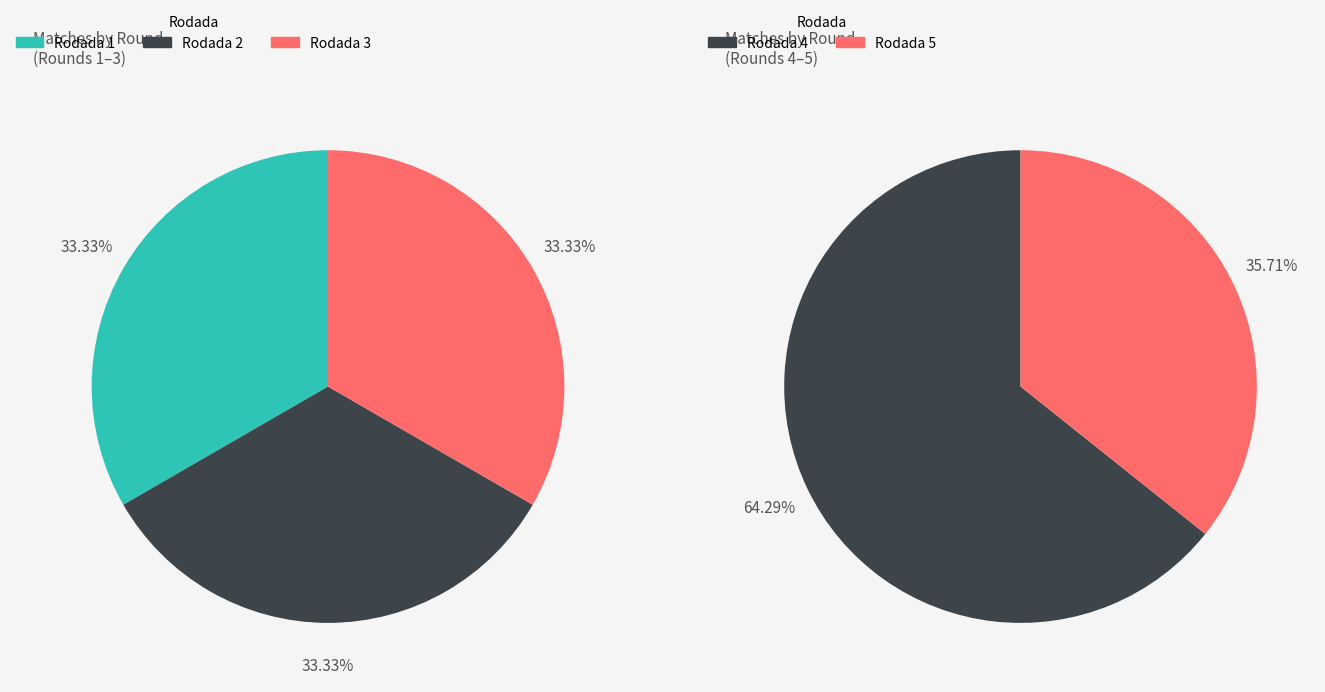

The Rodada 3 slice represents 32% of the pie. True or false?

False